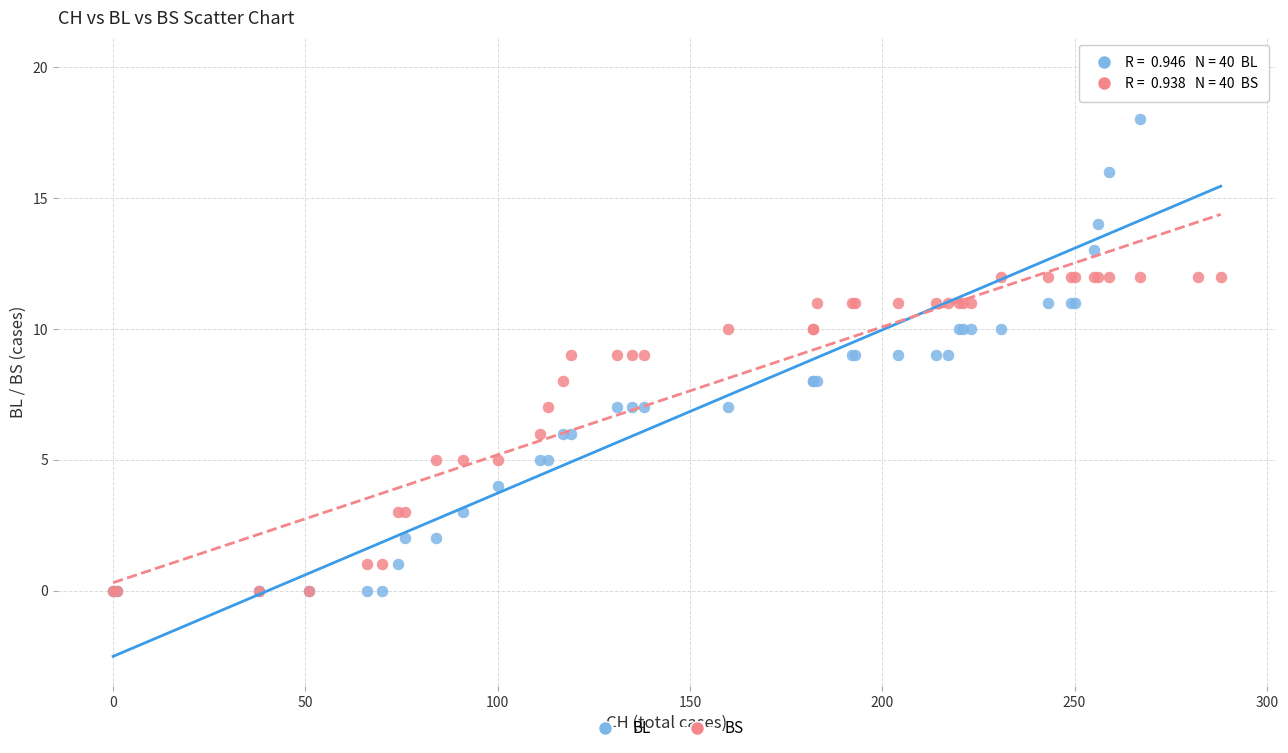

Which series contains the highest Y value?

BL